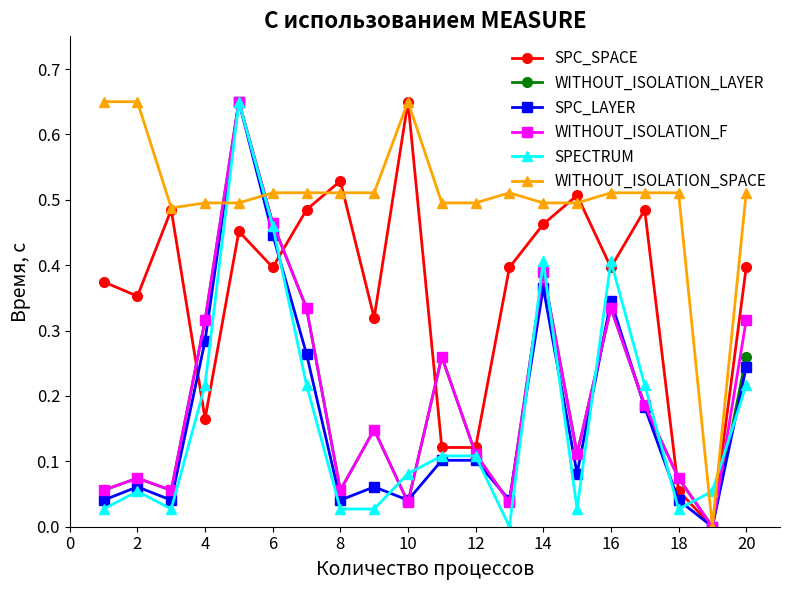

In WITHOUT_ISOLATION_F, how many points are higher than both neighbors (excluding endpoints)?

6